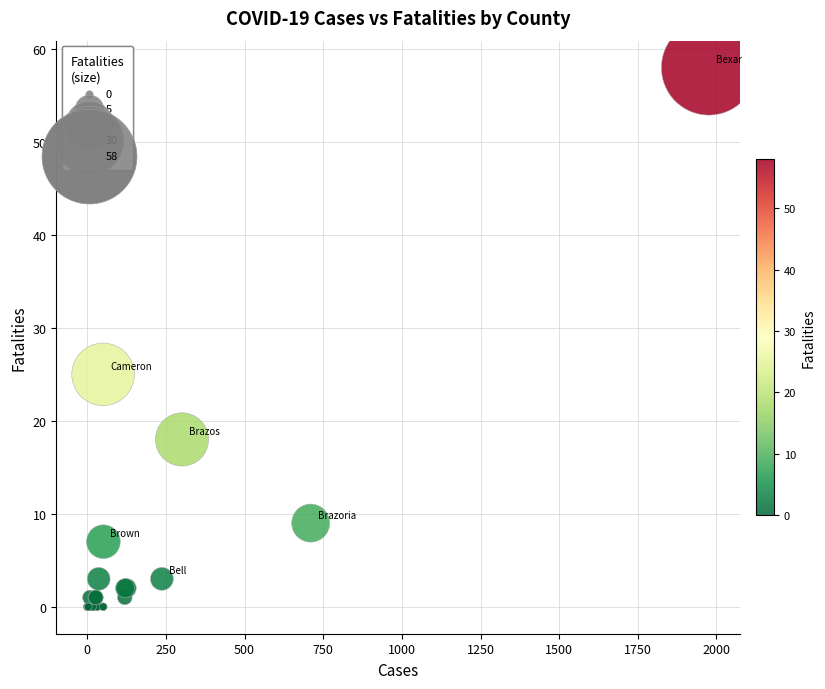

What Y value in the scatter plot is closest to 29?

25